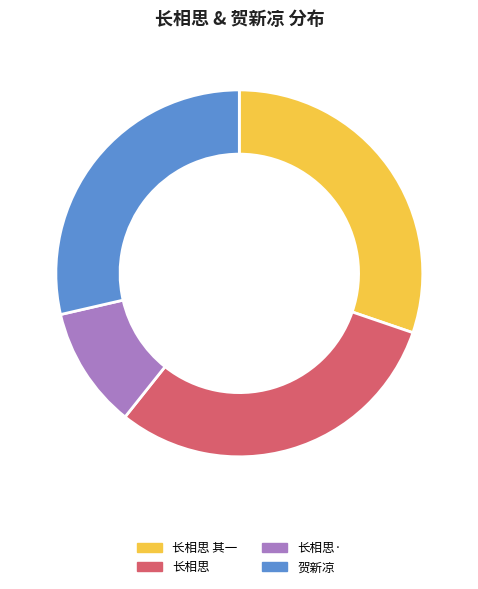

Combined, do 长相思 and 长相思· account for over 50%?

No